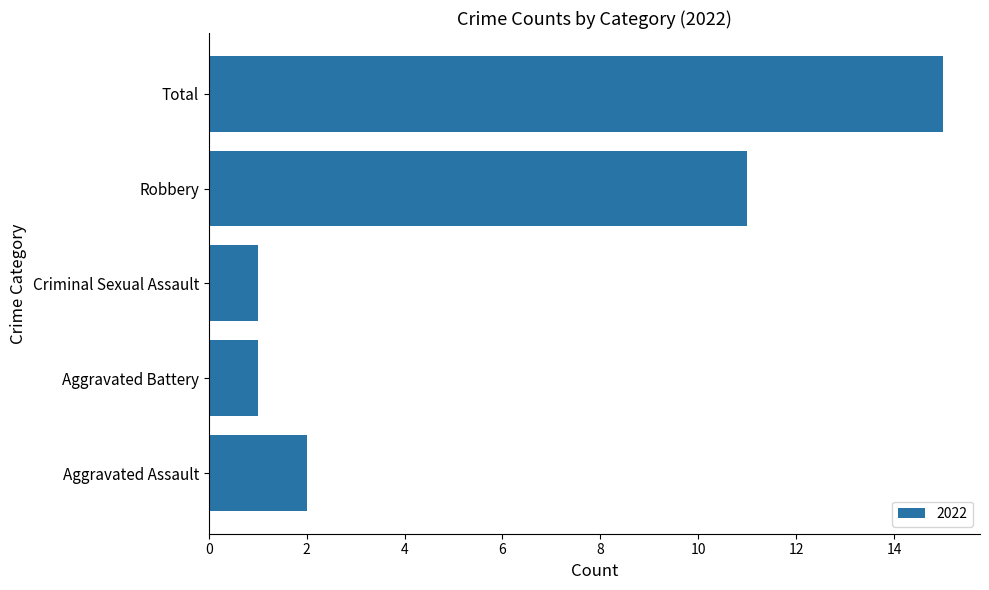

What is the sum of the values at Criminal Sexual Assault and Total?

16